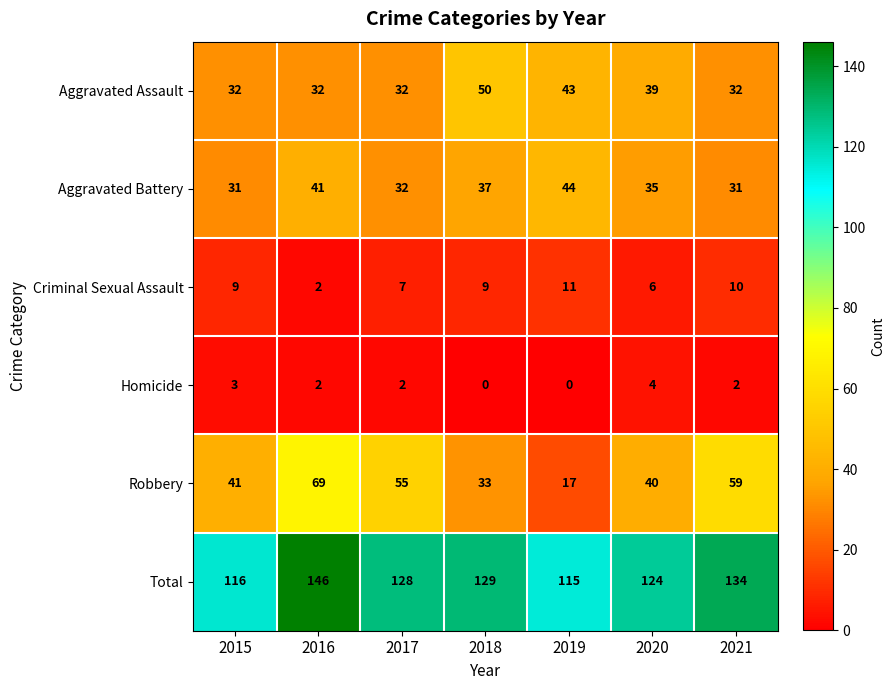

Where does the Aggravated Battery series first go above 35?

2016